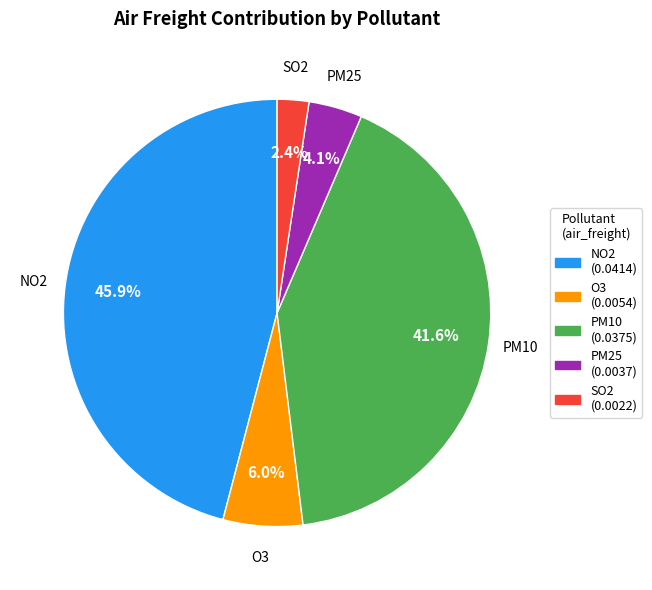

Rank the categories by value from lowest to highest.

SO2, PM25, O3, PM10, NO2